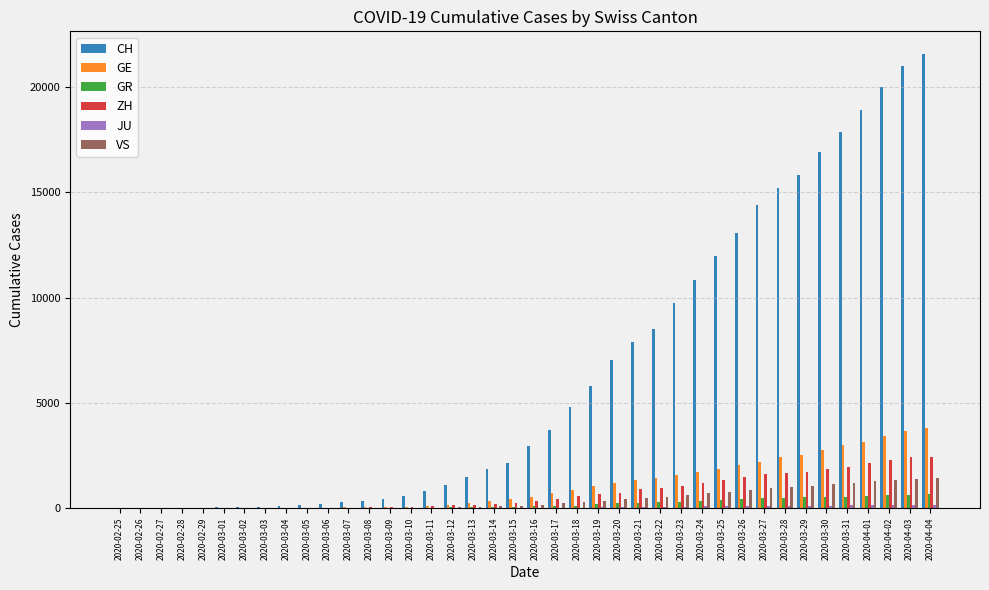

The CH series shows 21508 at 2020-03-25. True or false?

False